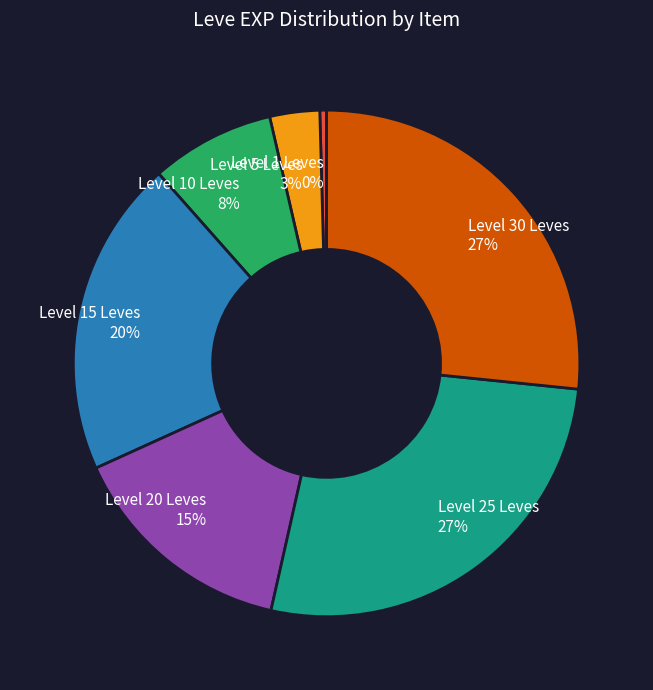

How many slices are in this pie chart?

7